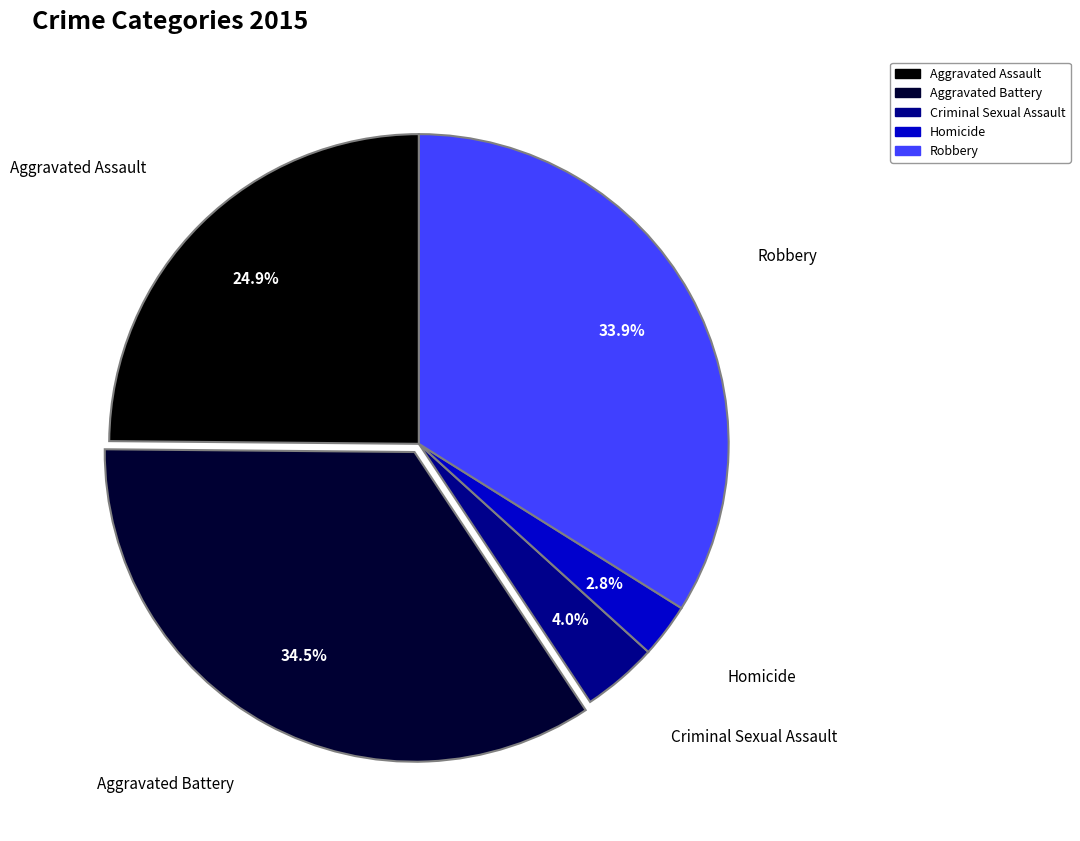

Between Homicide and Criminal Sexual Assault, which is larger?

Criminal Sexual Assault